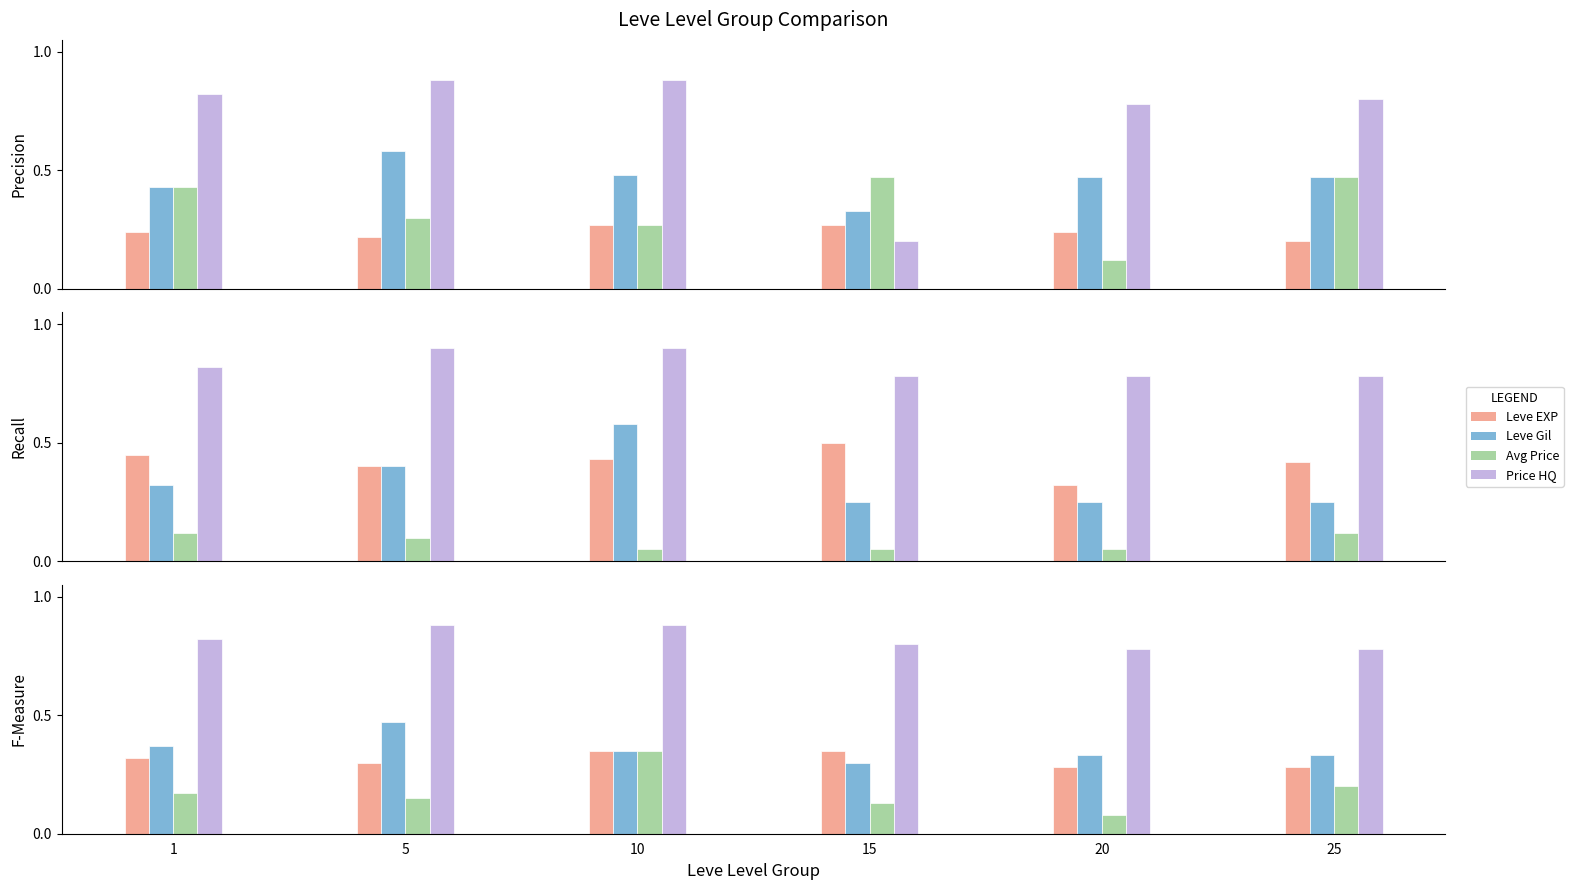

What is the value of the currentAveragePrice bar at the 2nd from the left?

0.1